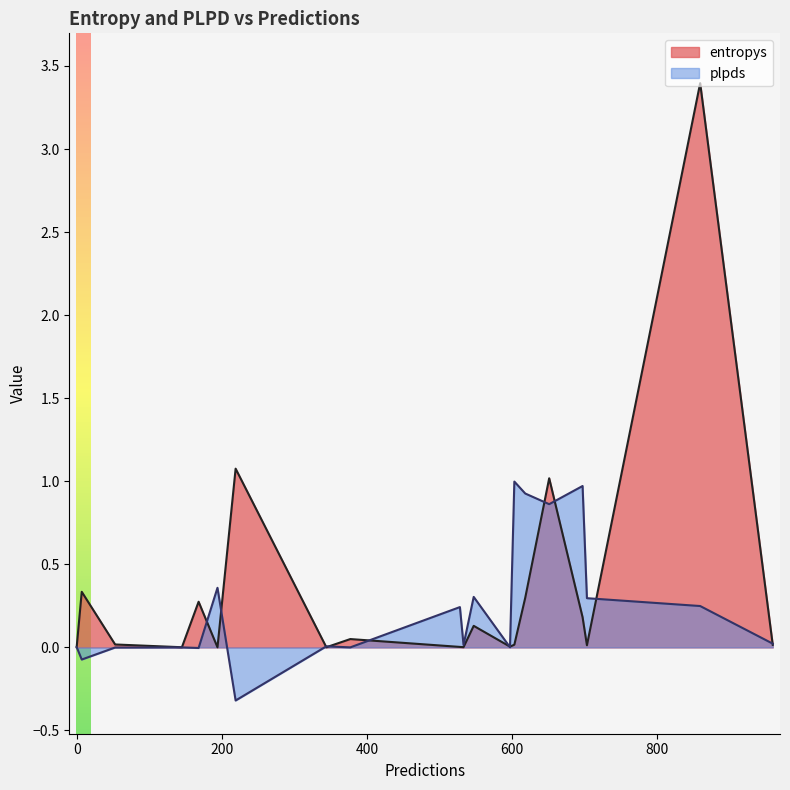

What position from the left is 0?

15